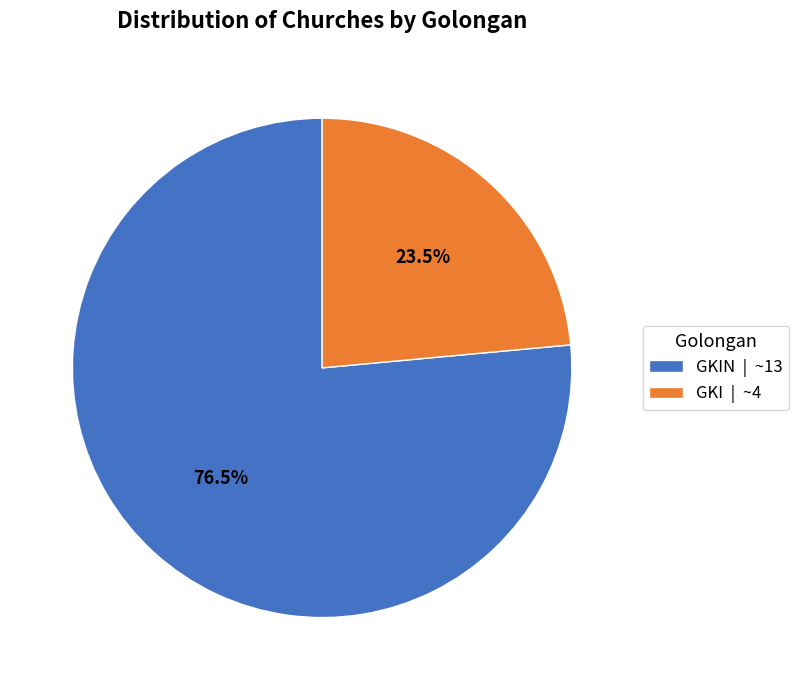

Combined, do GKI | ~4 and GKIN | ~13 account for over 50%?

Yes